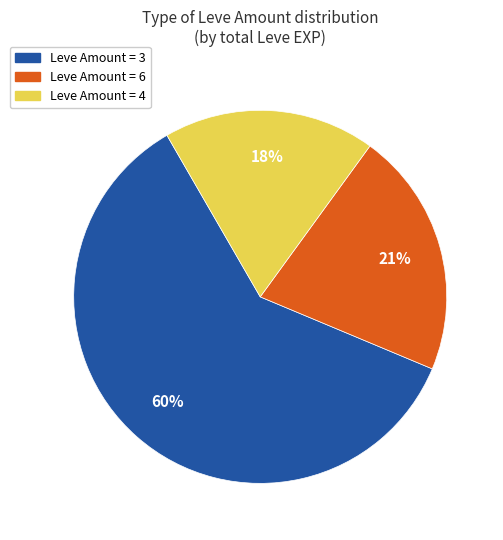

Is there any slice that represents more than half of the pie?

Yes